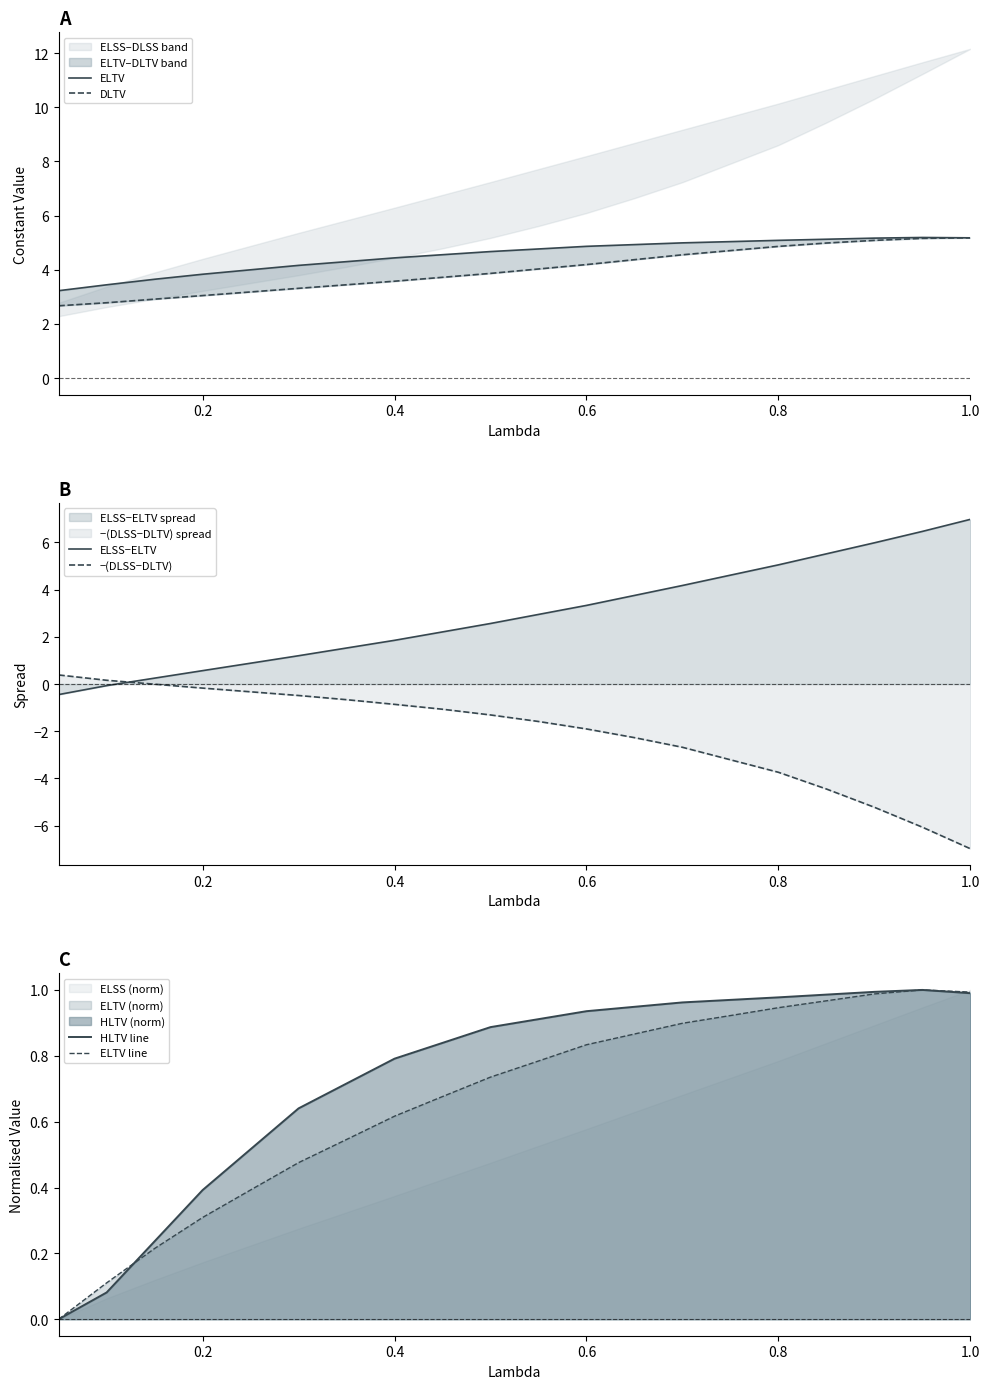

What is the lowest value of the ELSS−ELTV series?

-0.4